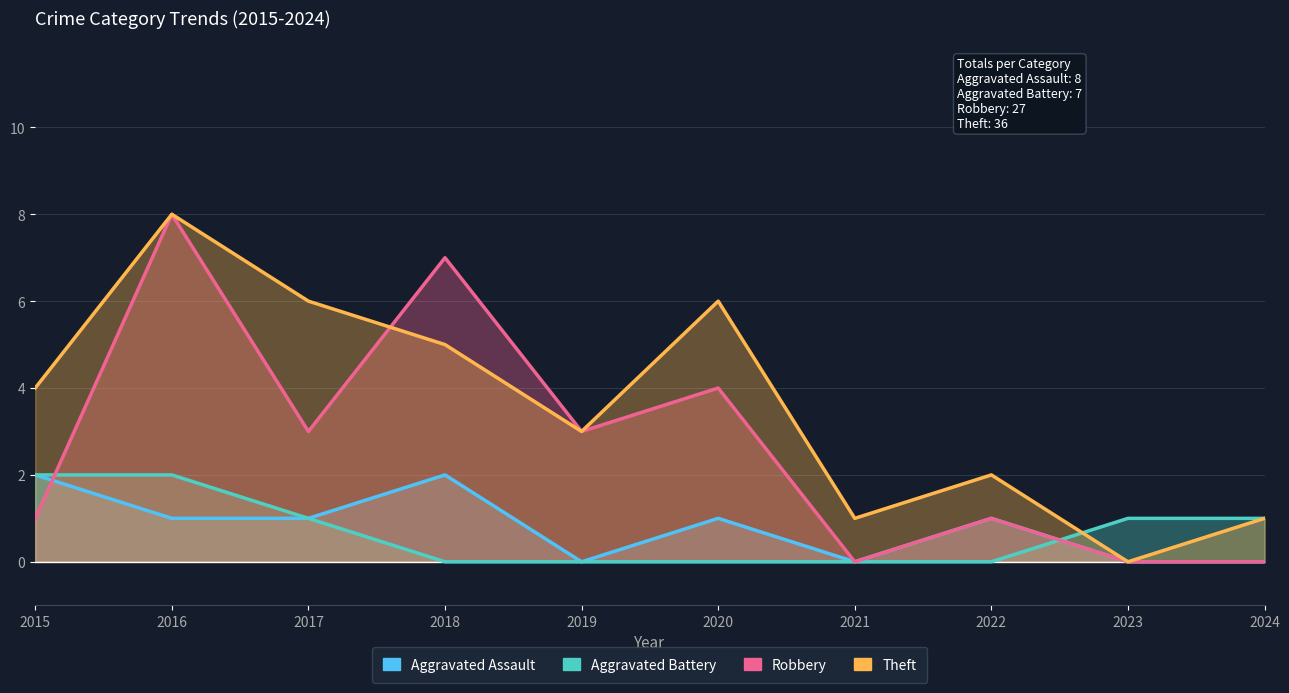

Which series has the widest spread of values?

Robbery